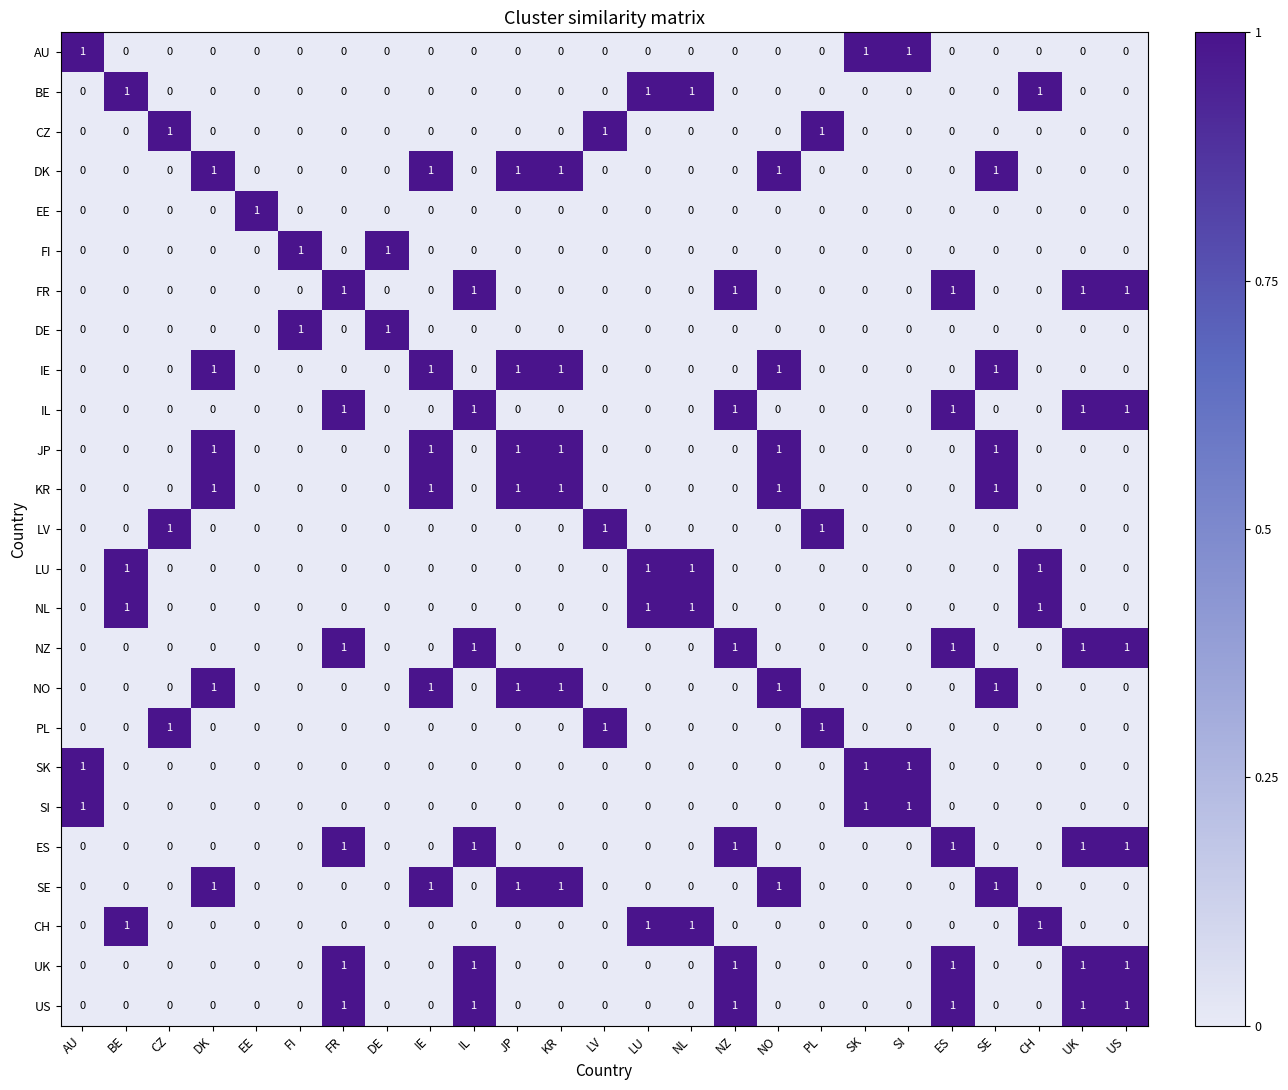

The SK series shows 0 at SK. True or false?

False